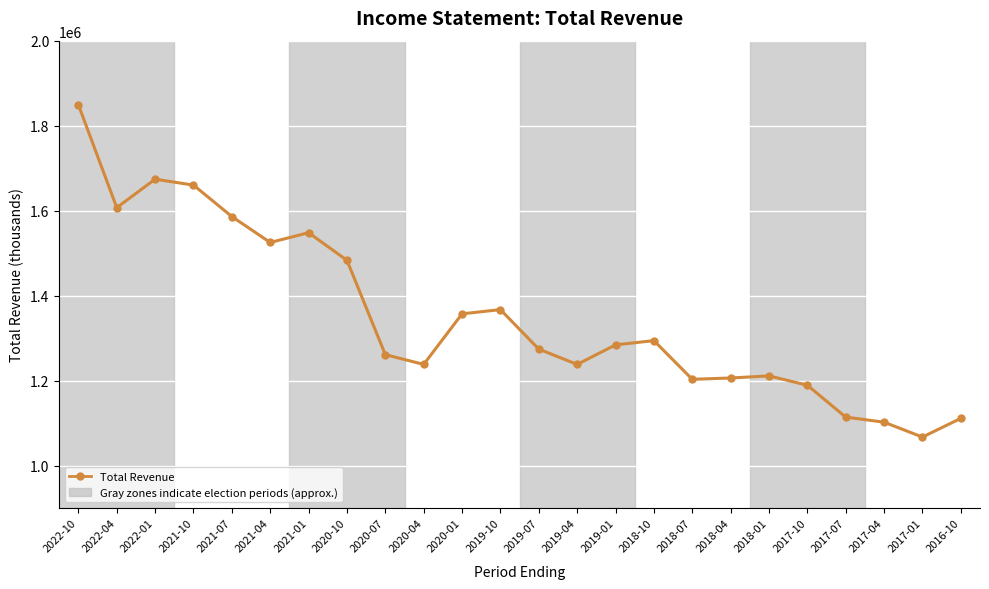

What is the change in value from 2021-04 to 2017-07?

-411000